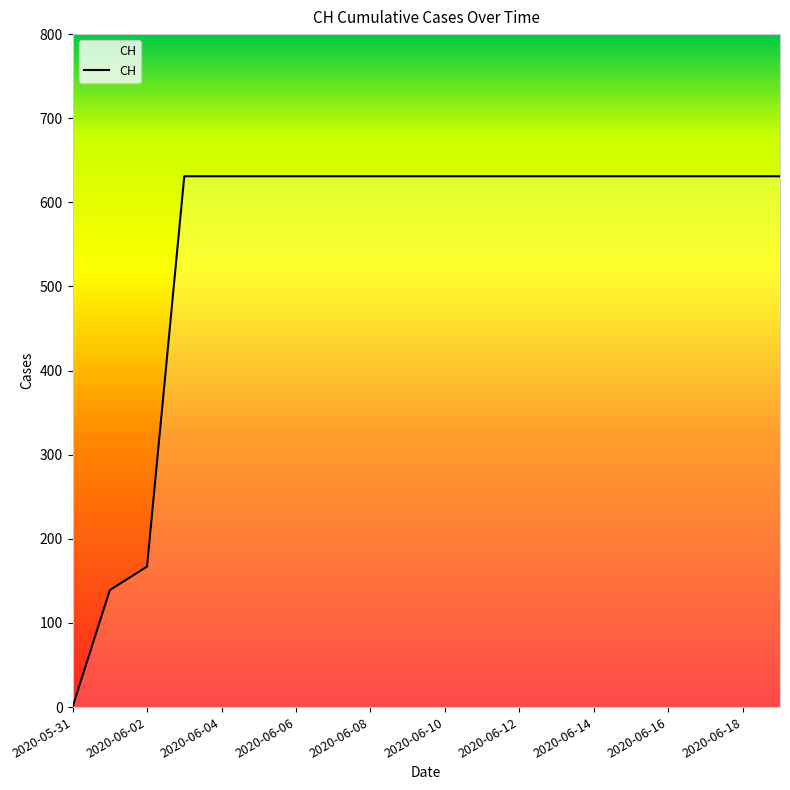

What is the difference between the maximum and minimum values?

631